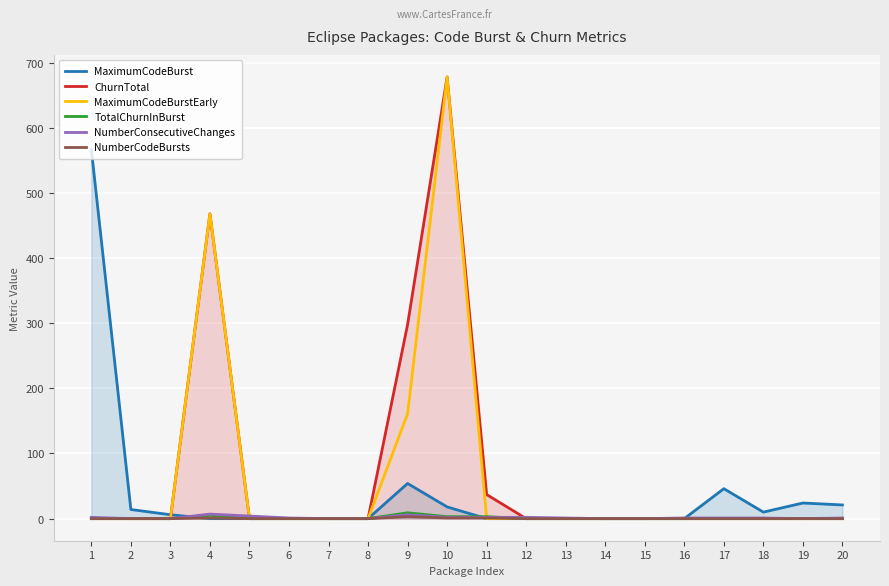

At which category does NumberCodeBursts reach its first local peak?

4